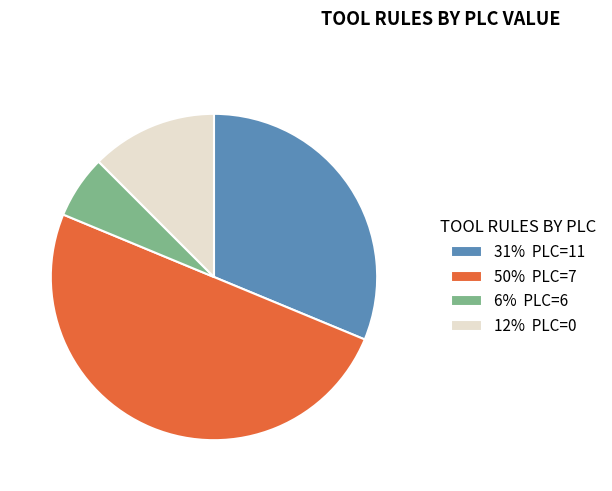

Which category has the biggest portion of the pie?

50% PLC=7